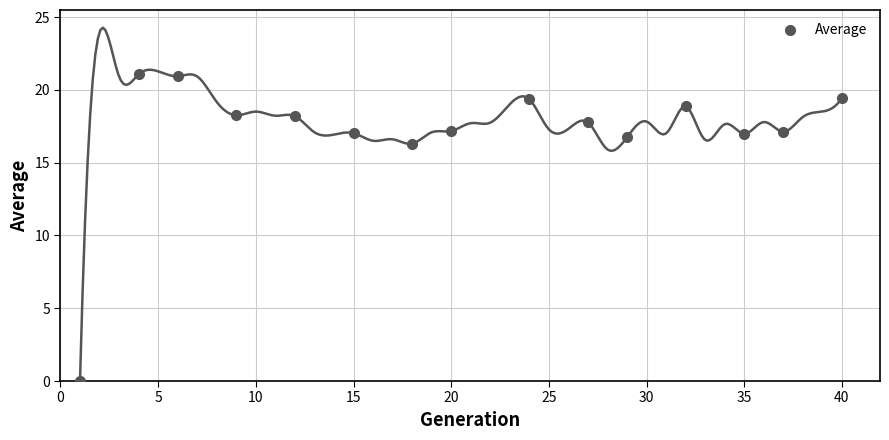

What Y value in the scatter plot is closest to 10?

16.3